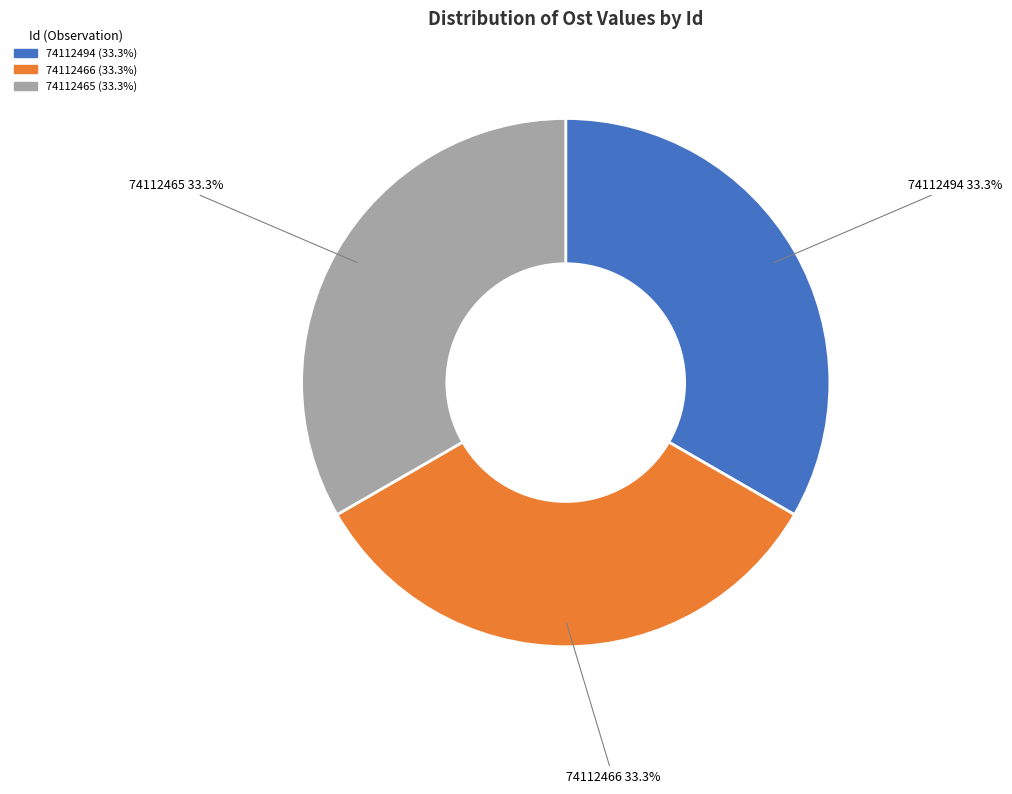

Combined, what portion of the pie is 74112466 and 74112494?

66.7%